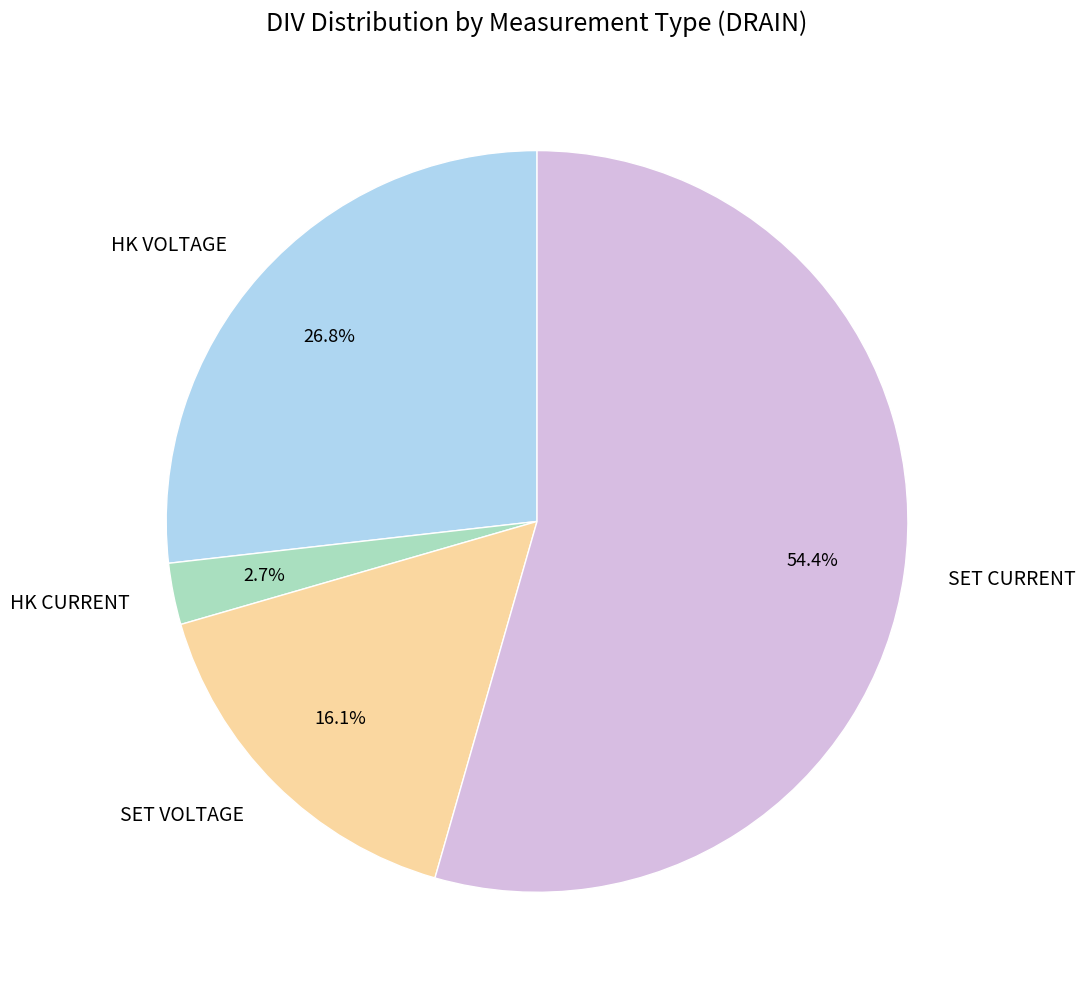

Is it true that SET CURRENT is 54% of the pie?

True